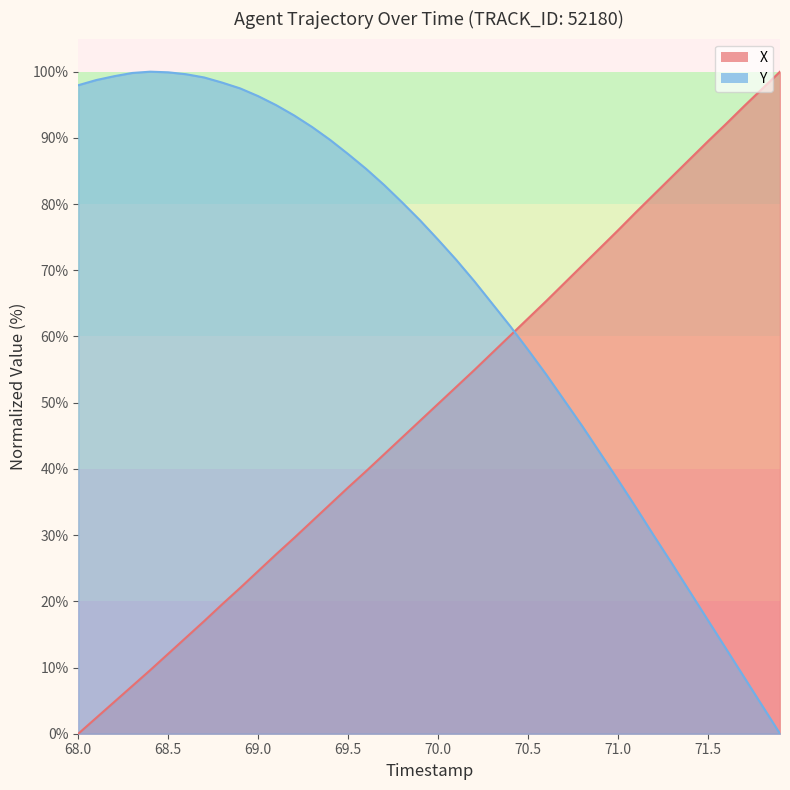

How many lines are shown in the chart?

2